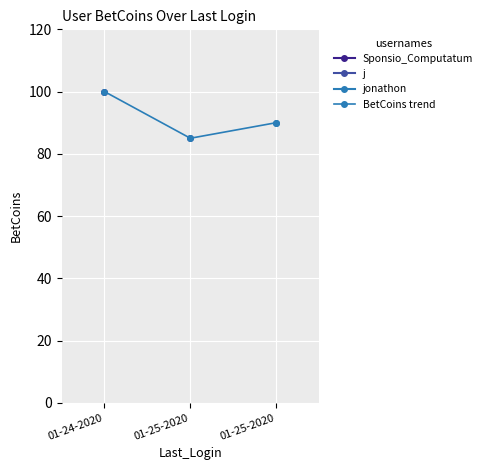

What value does the data have at 01-25-2020, to the nearest 5?

85